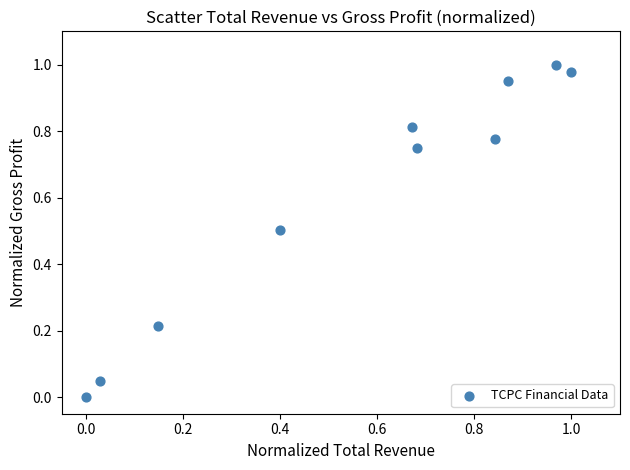

What is the average Y value?

0.6